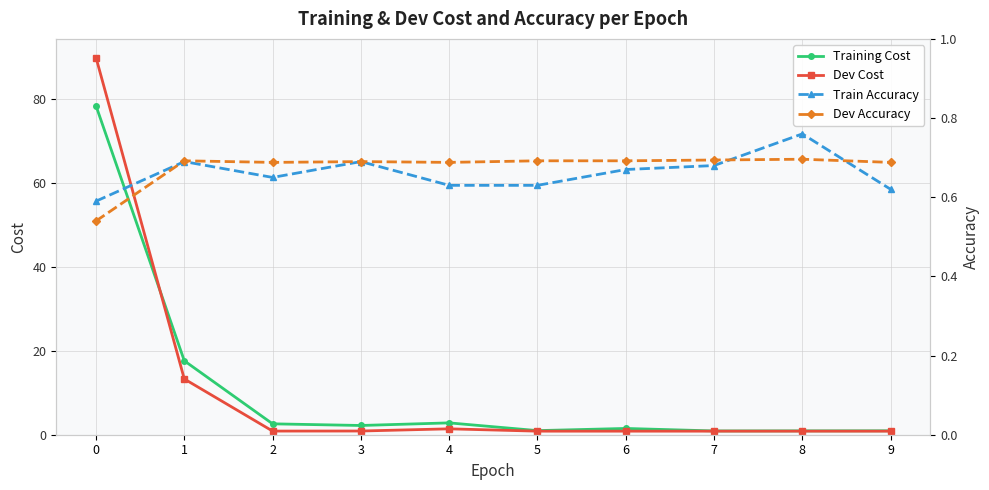

What is the sum of all Training Cost values?

108.9